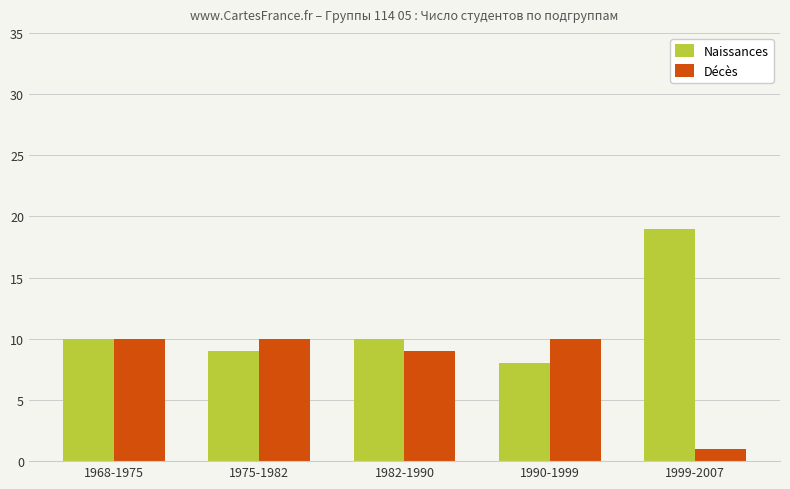

Read the Naissances value at 1975-1982.

9